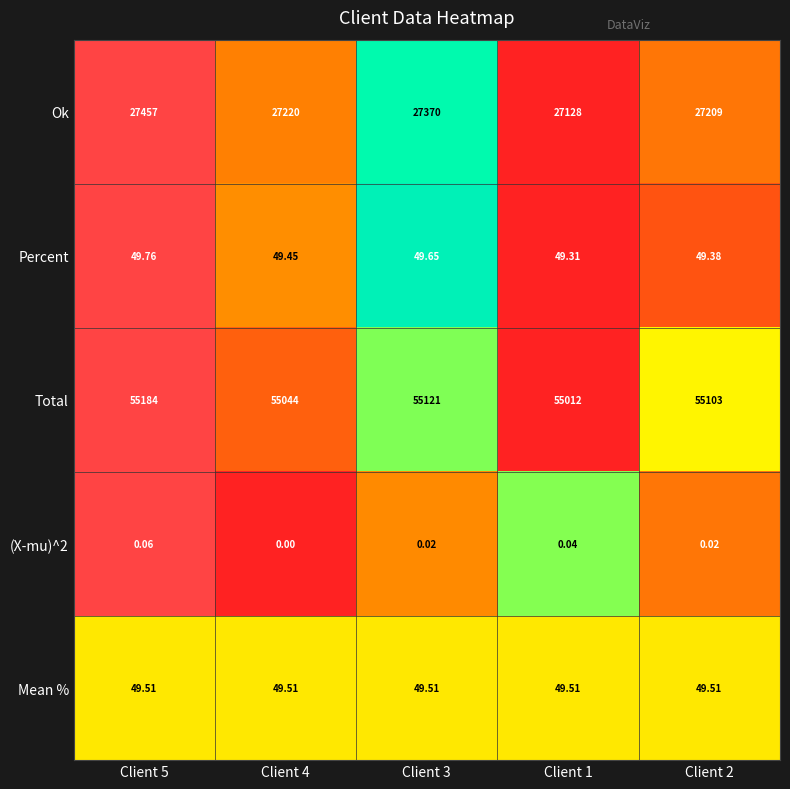

List the series in order of their peak value, highest first.

Total, Ok, Percent, Mean %, (X-mu)^2